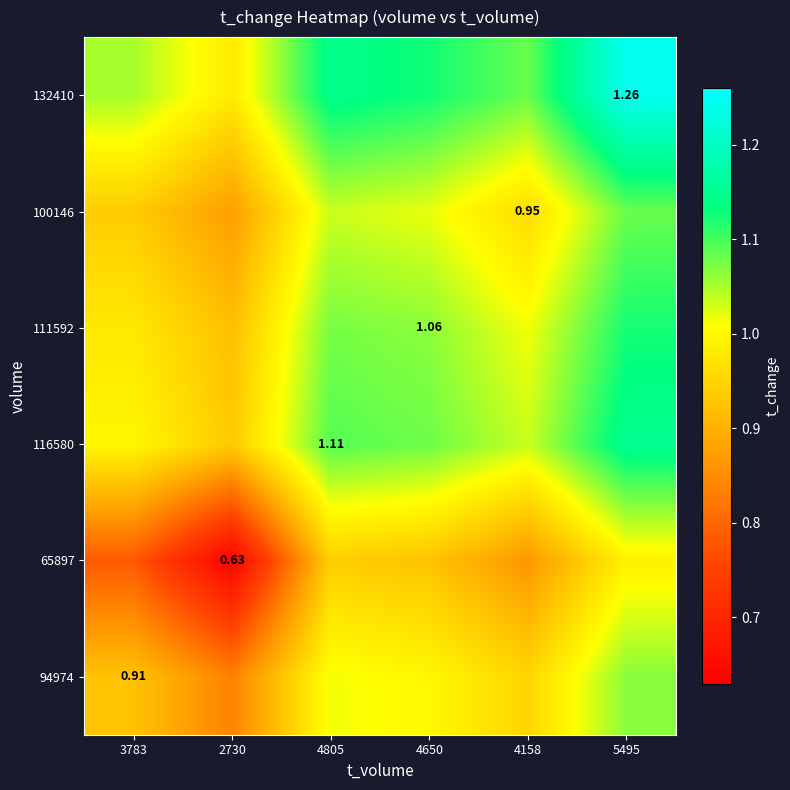

At which category does the chart reach its minimum across all series?

2730